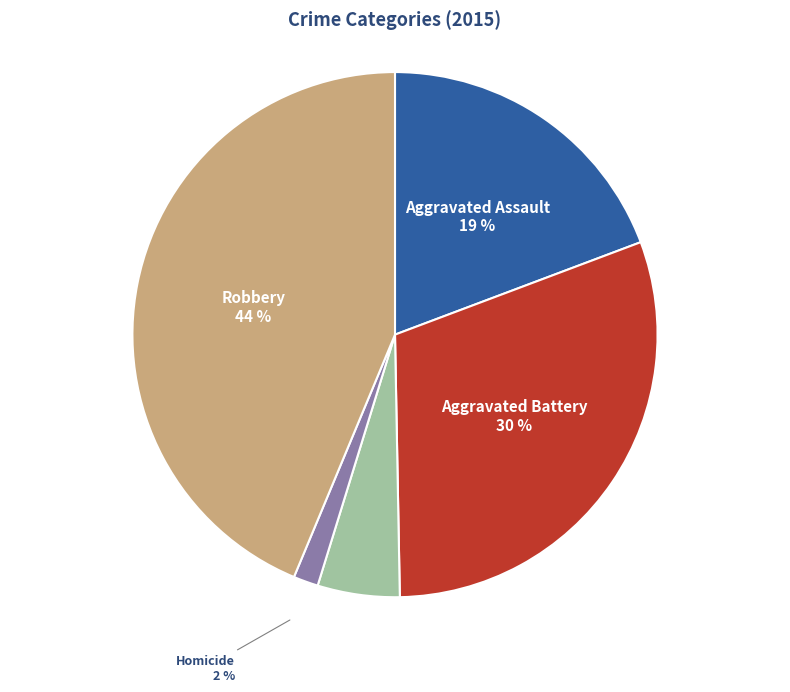

Is it true that Aggravated Battery is 30% of the pie?

True